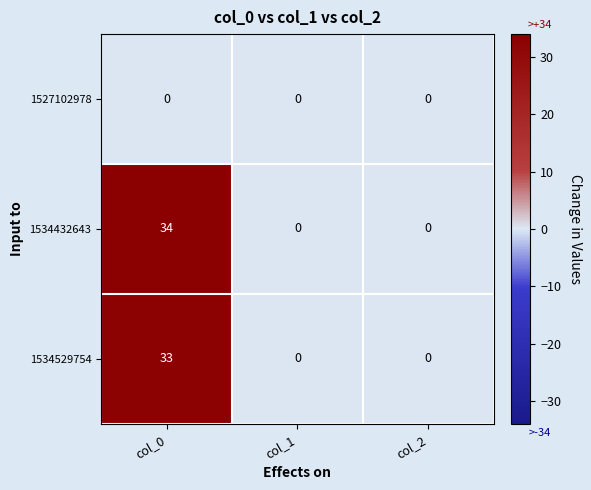

Rank the series by their maximum value, from lowest to highest.

1527102978, 1534529754, 1534432643